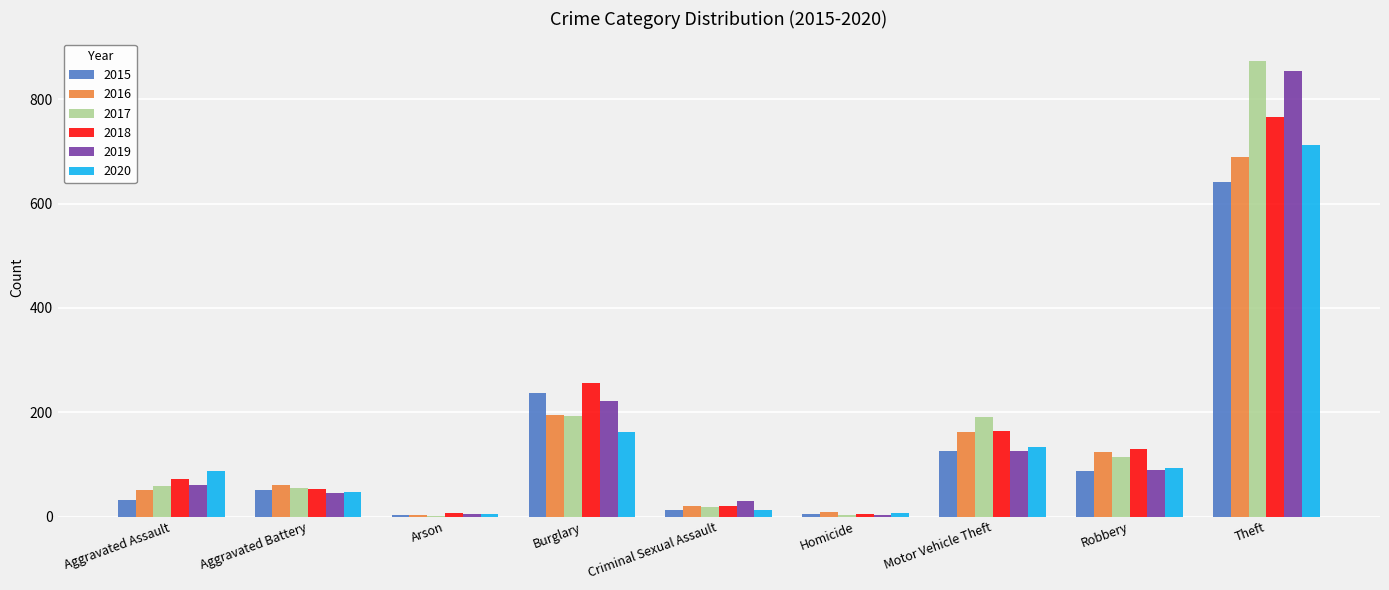

True or false: 2019 has a value of 221 at Burglary.

True